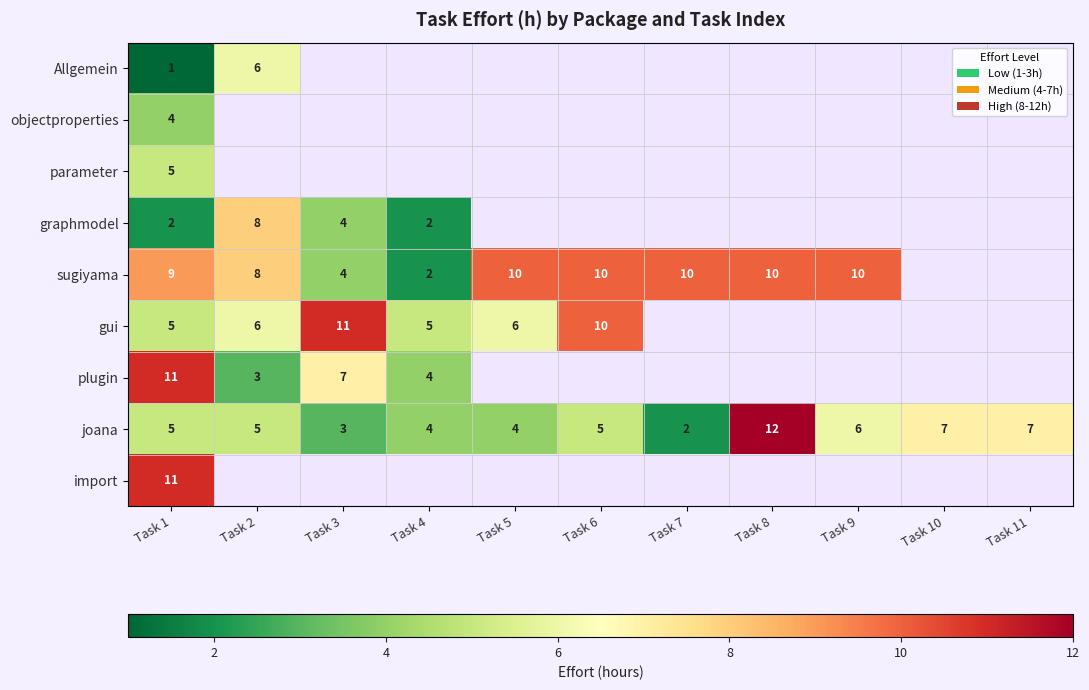

How many distinct data groups are displayed?

9